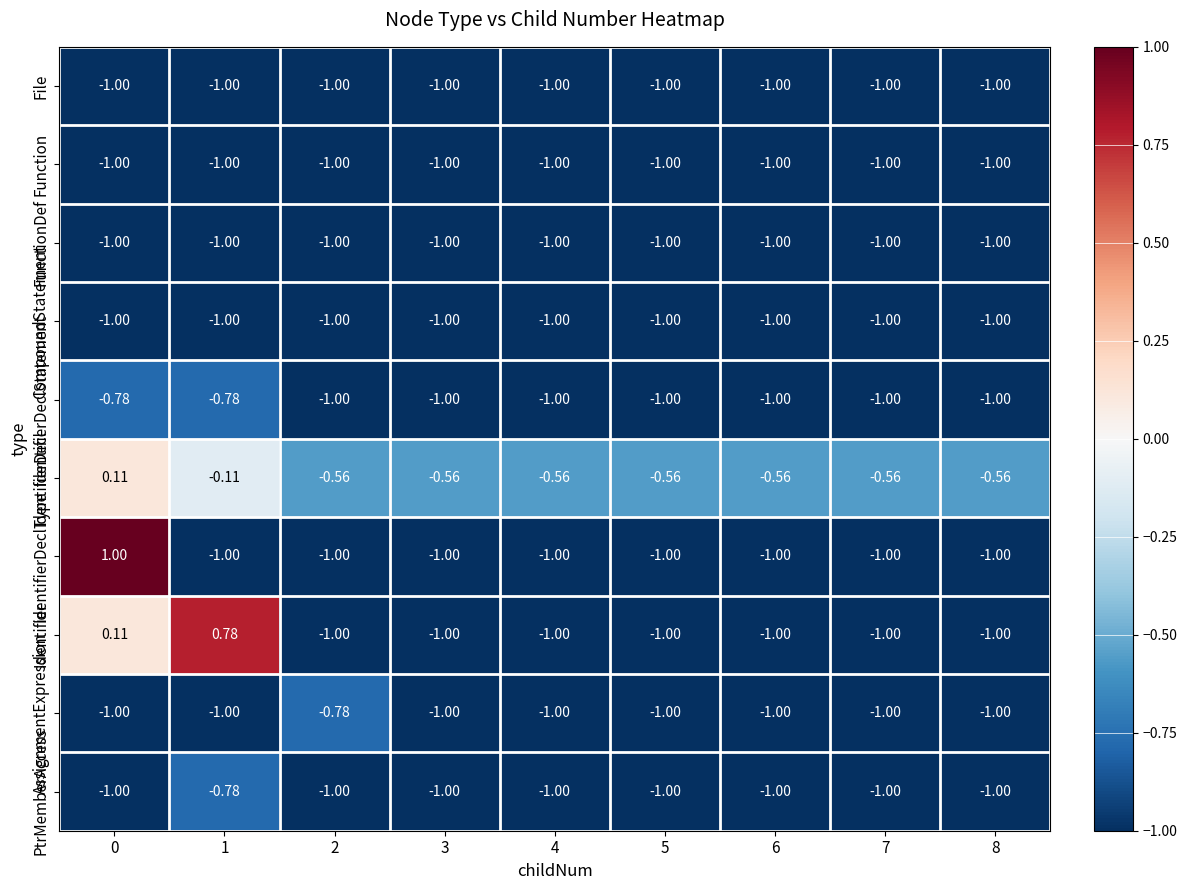

Which series changed the most between 0 and 1?

IdentifierDeclType